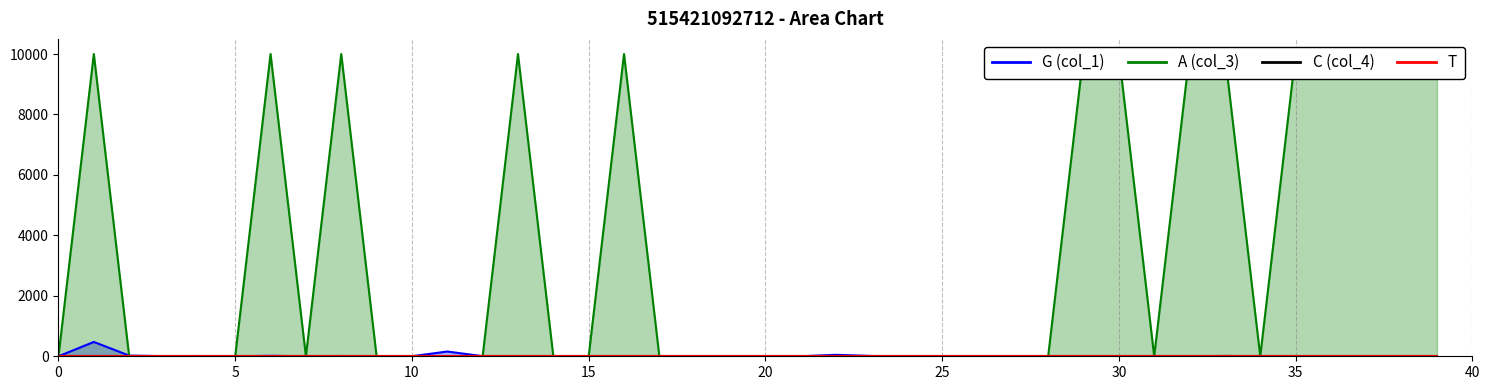

Between 20 and 35, which is larger?

35